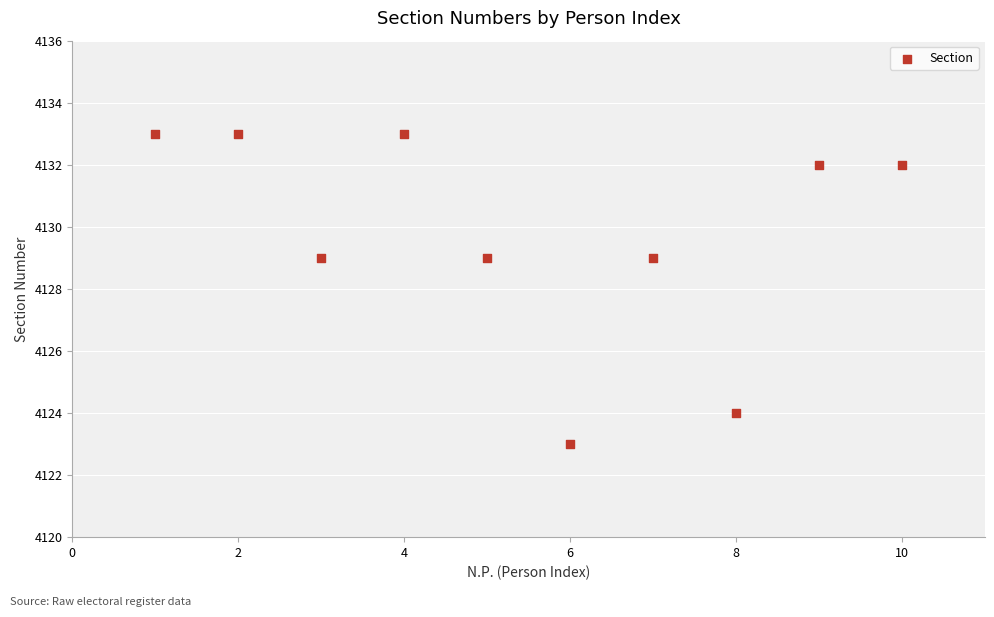

What is the average X value?

6